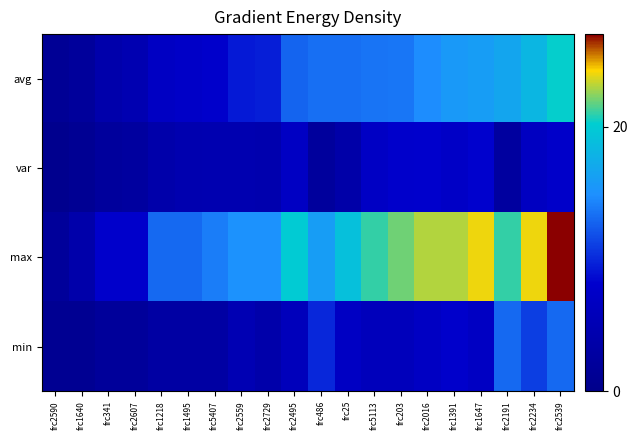

Which series has the largest total across all categories?

max